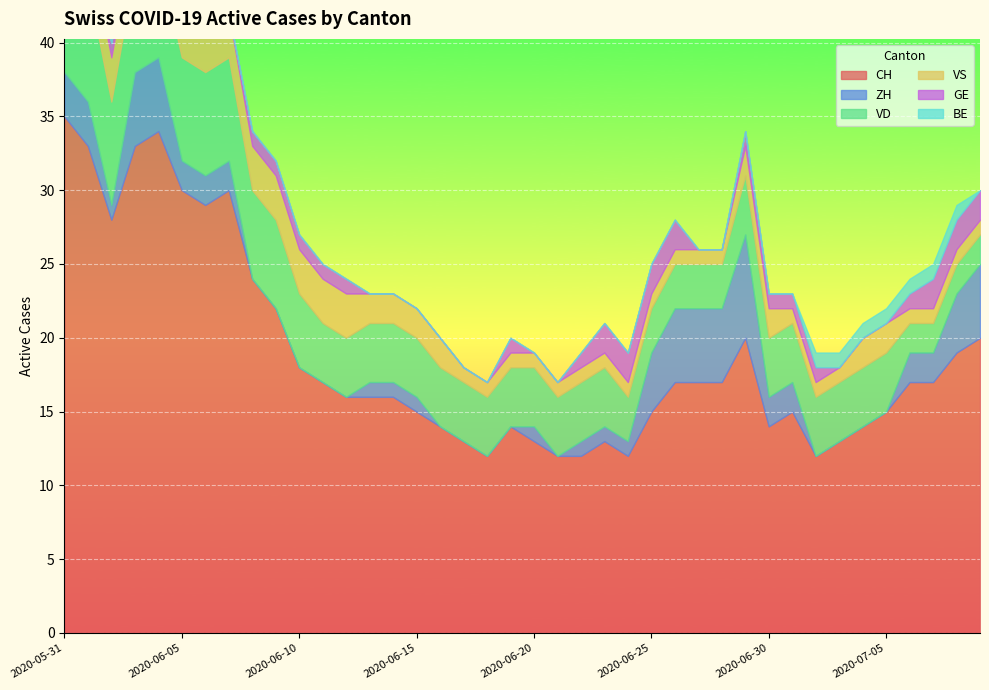

At 2020-06-04, list the series in order from largest to smallest.

CH, VD, ZH, VS, GE, BE